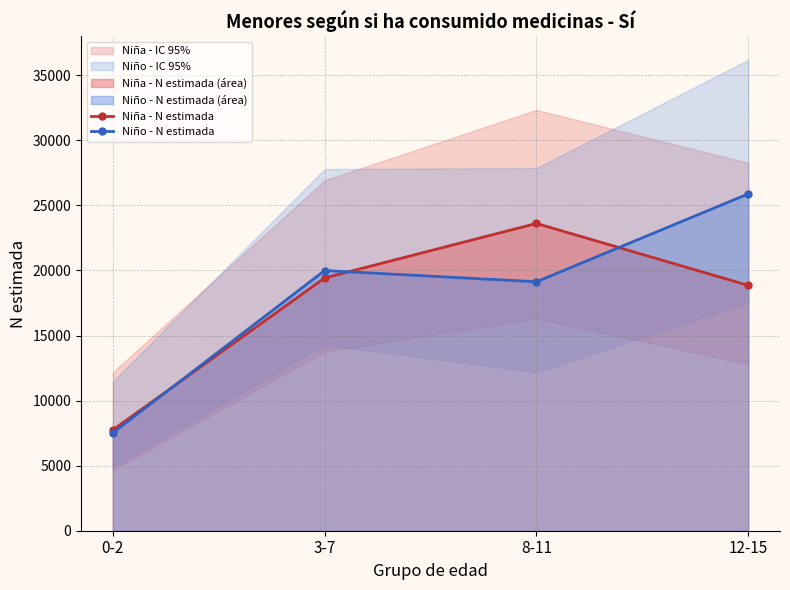

What is the difference between the Niña - N estimada values at 12-15 and 3-7?

570